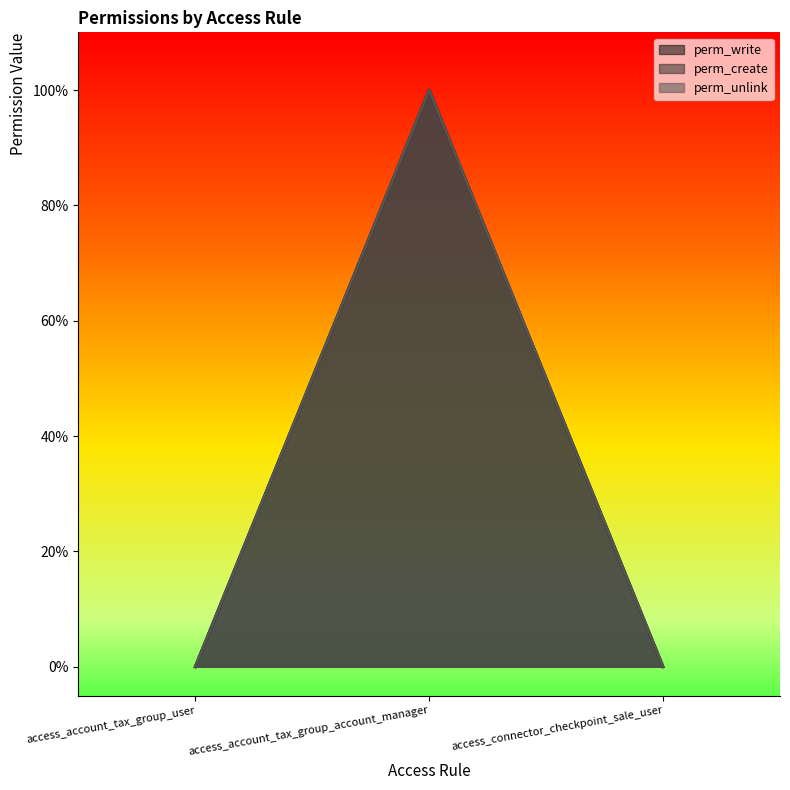

What is the label of the 3rd point from the left?

access_connector_checkpoint_sale_user